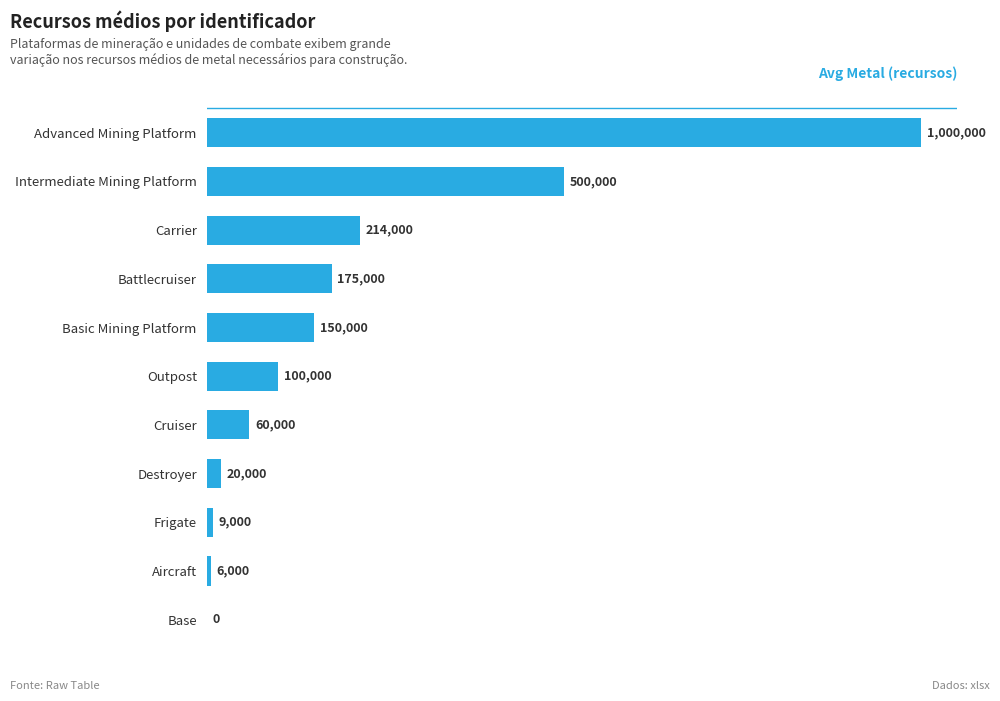

Is it true that the value at Base is 0?

True